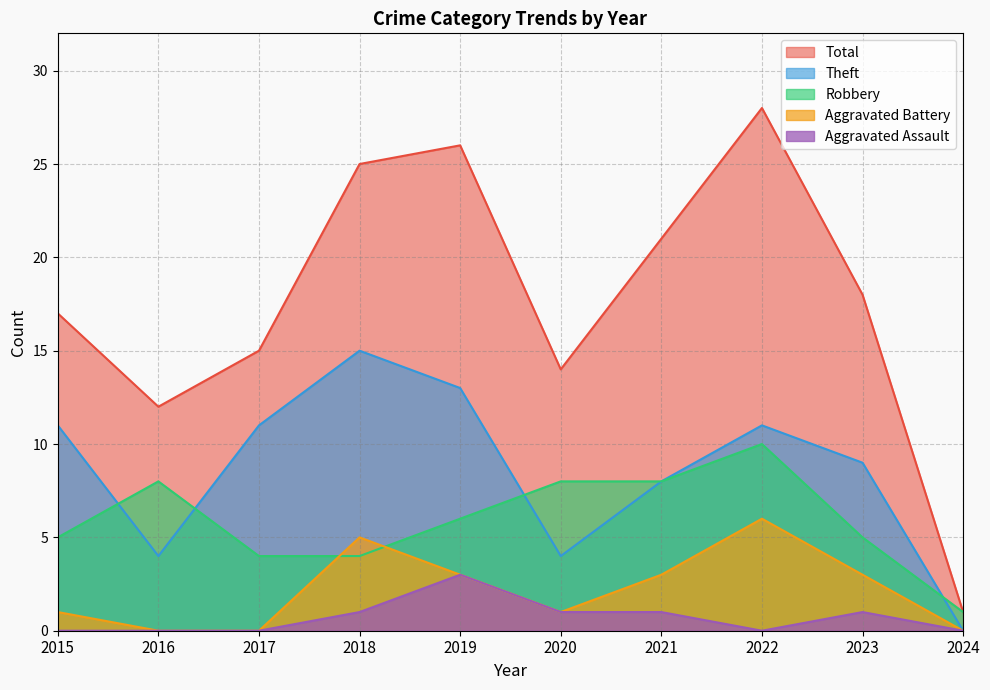

What is the sum of the Theft values at 2020 and 2023?

13